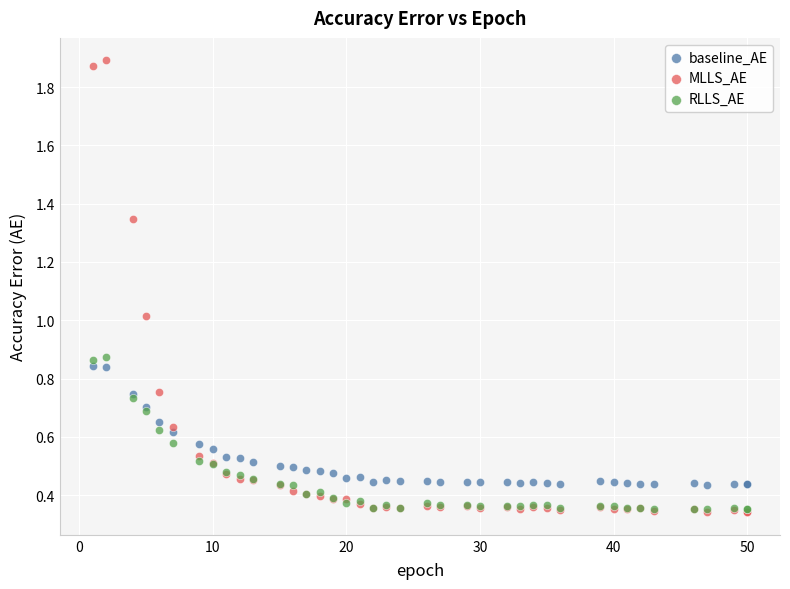

What are all the series names shown in the legend?

baseline_AE, MLLS_AE, RLLS_AE